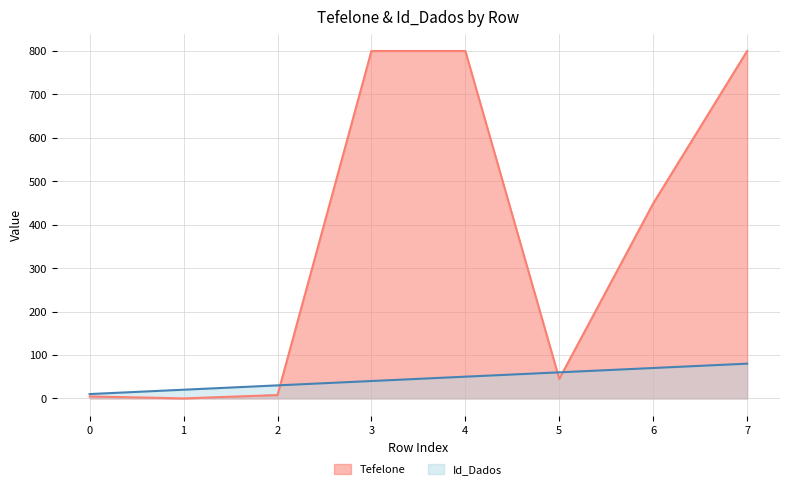

At which category does Tefelone reach its first local valley?

1